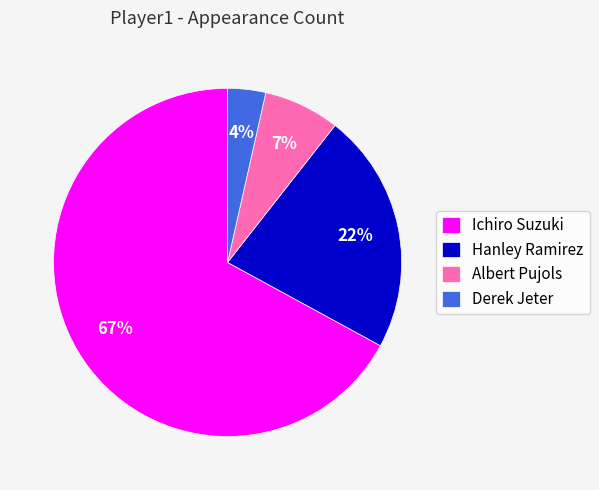

Which has a higher value, Ichiro Suzuki or Albert Pujols?

Ichiro Suzuki